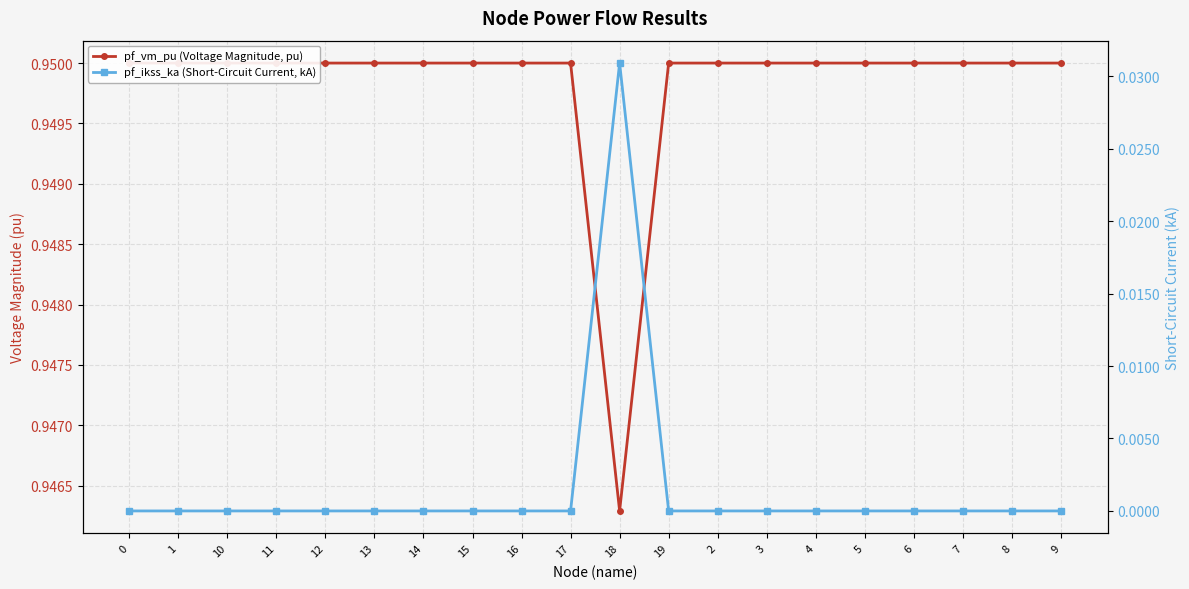

What is the label of the 5th point from the left?

12